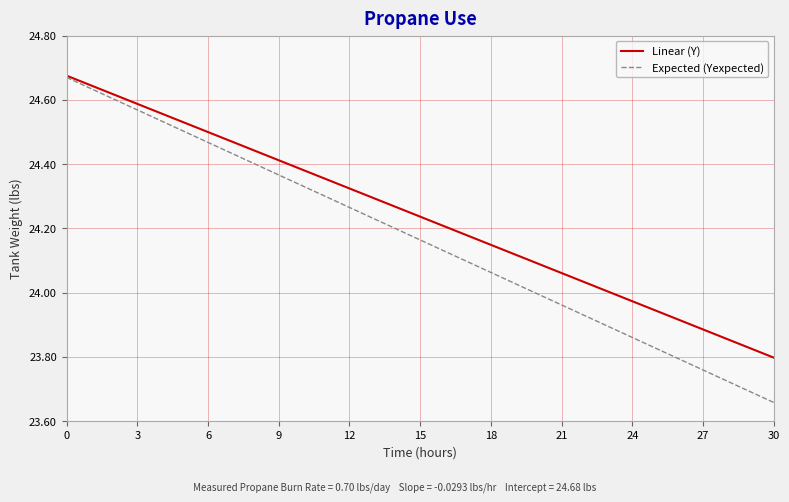

Which series has the largest range (max minus min)?

Expected (Yexpected)